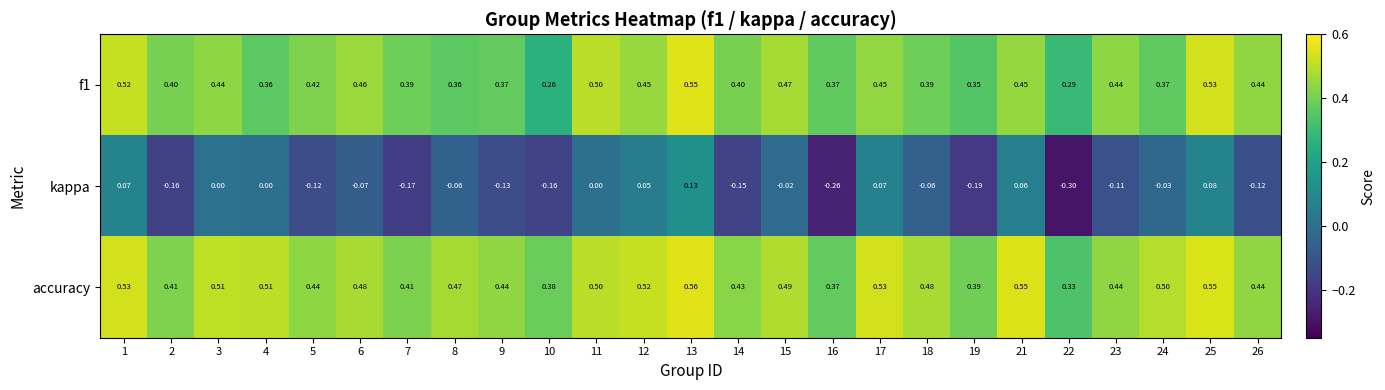

Which series has the widest spread of values?

kappa